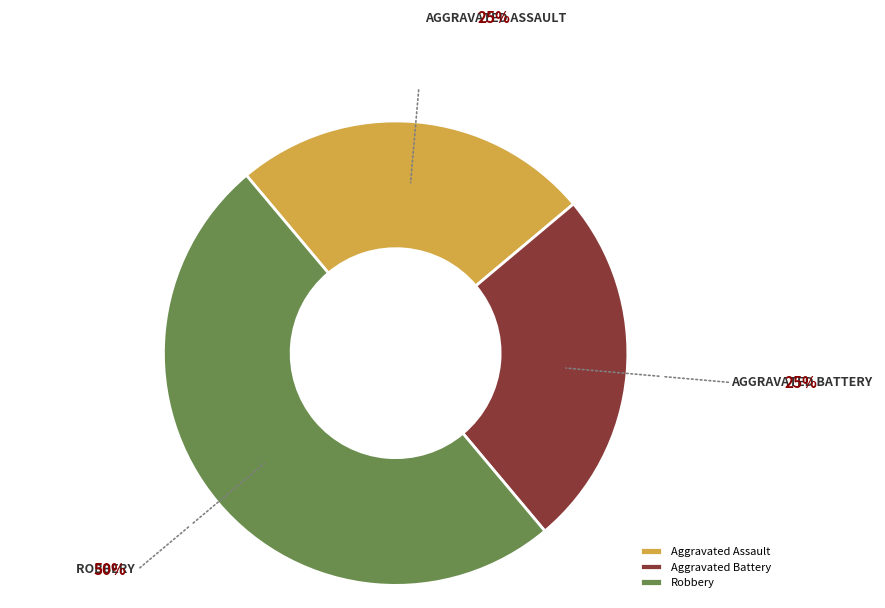

How many segments does this pie chart have?

3